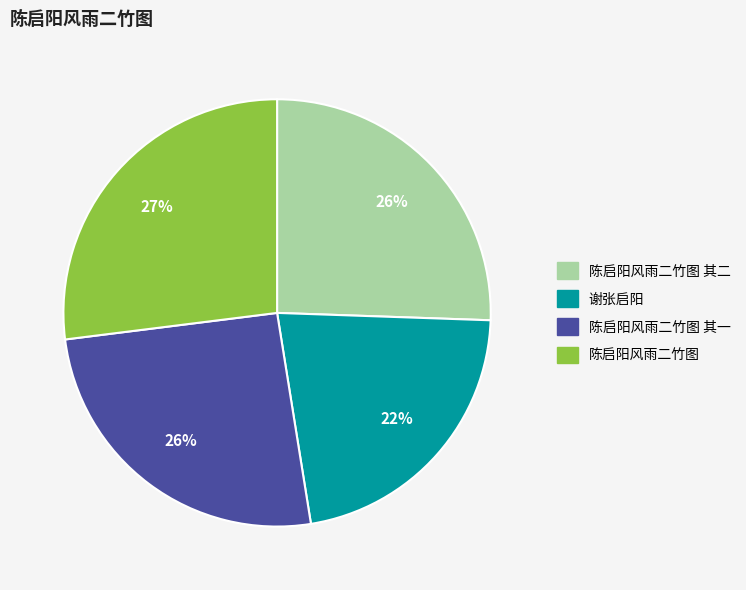

To the nearest percent, what is the average slice percentage?

25%